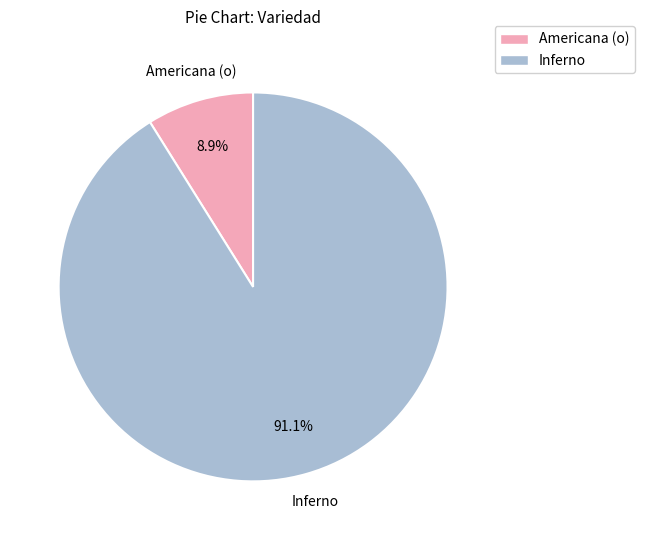

Rank the categories by value from highest to lowest.

Inferno, Americana (o)